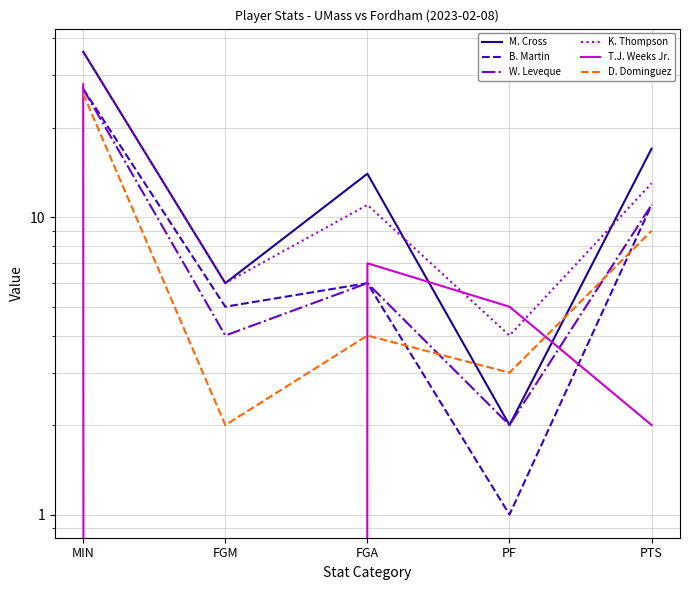

Rank the series at FGM from highest to lowest value.

M. Cross, K. Thompson, B. Martin, W. Leveque, D. Dominguez, T.J. Weeks Jr.